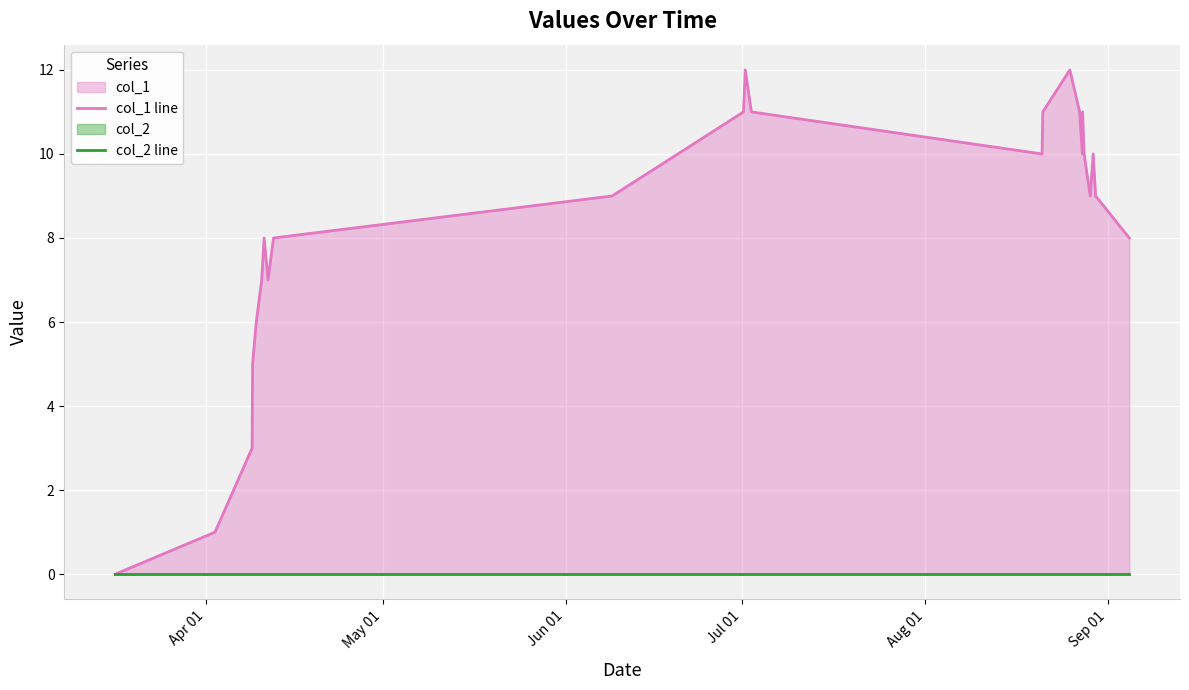

True or false: col_1 line and col_2 line cross at least once.

False